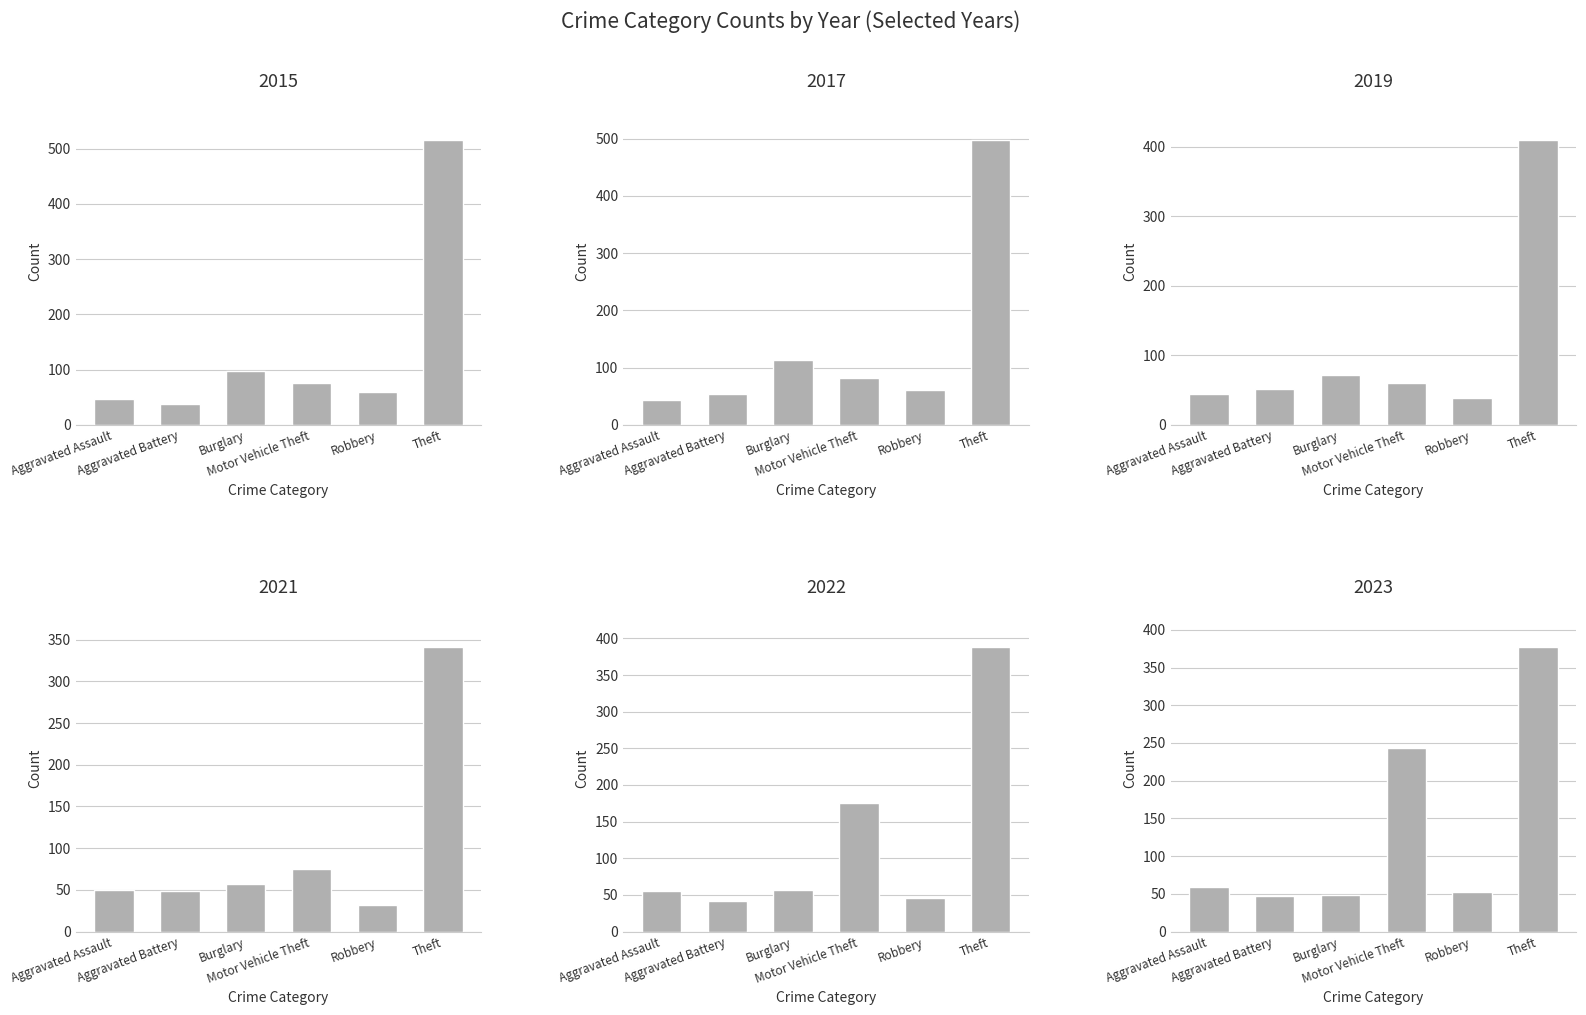

What is the label of the 6th bar from the left?

Theft